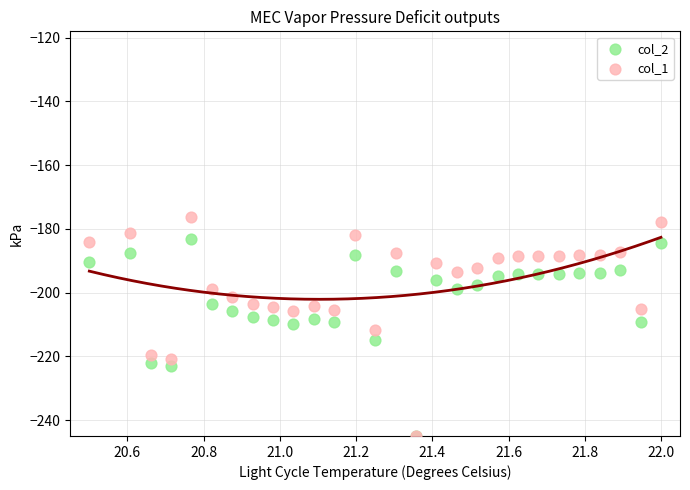

Which series has the largest Y range (max minus min)?

col_1